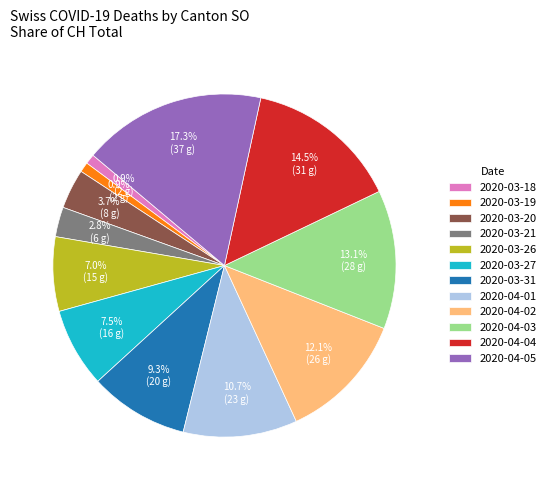

What is the largest slice in the pie chart?

2020-04-05